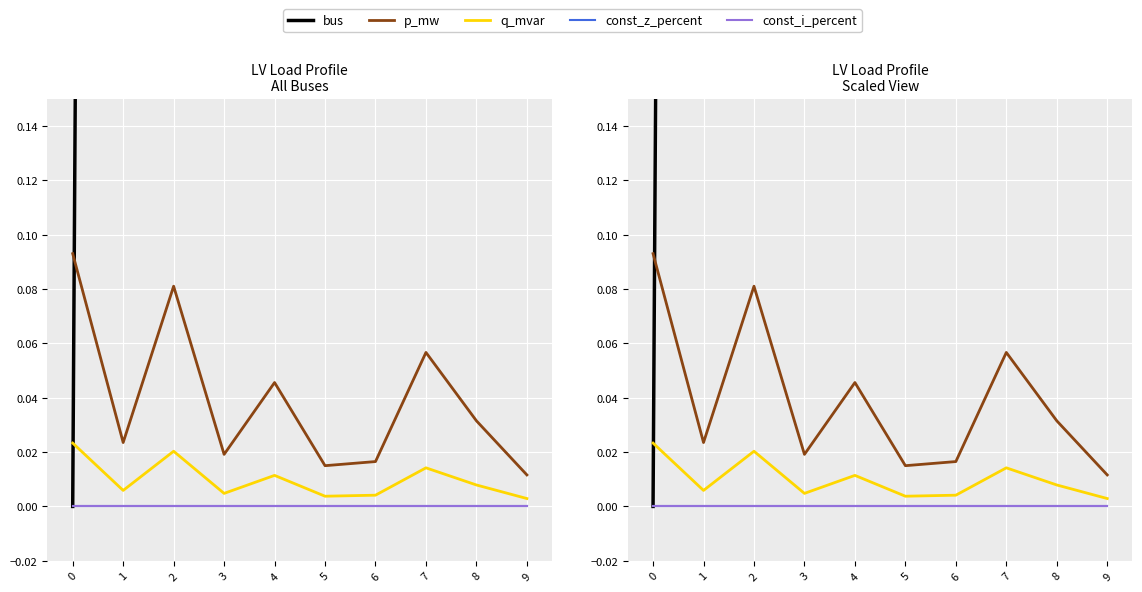

How many distinct data groups are displayed?

5